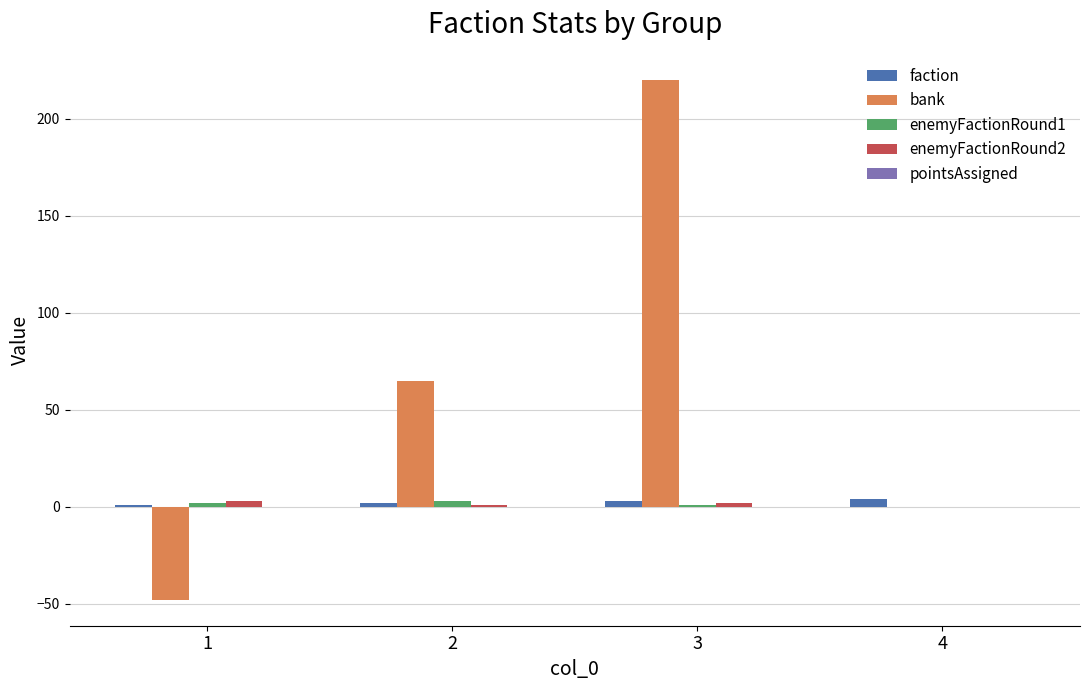

Which series has the widest spread of values?

bank